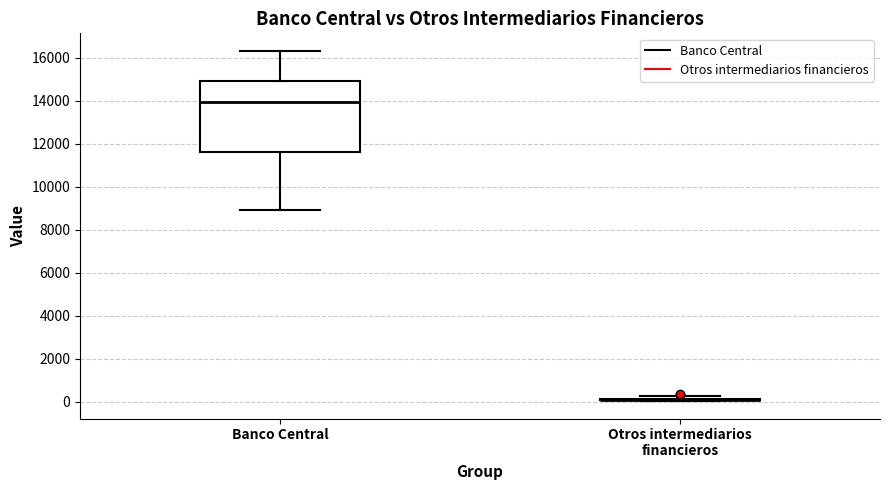

Where does the upper whisker of the box for Banco Central end on the y-axis? The values are not printed on the chart, so give them approximately, as read against the axis.

16400